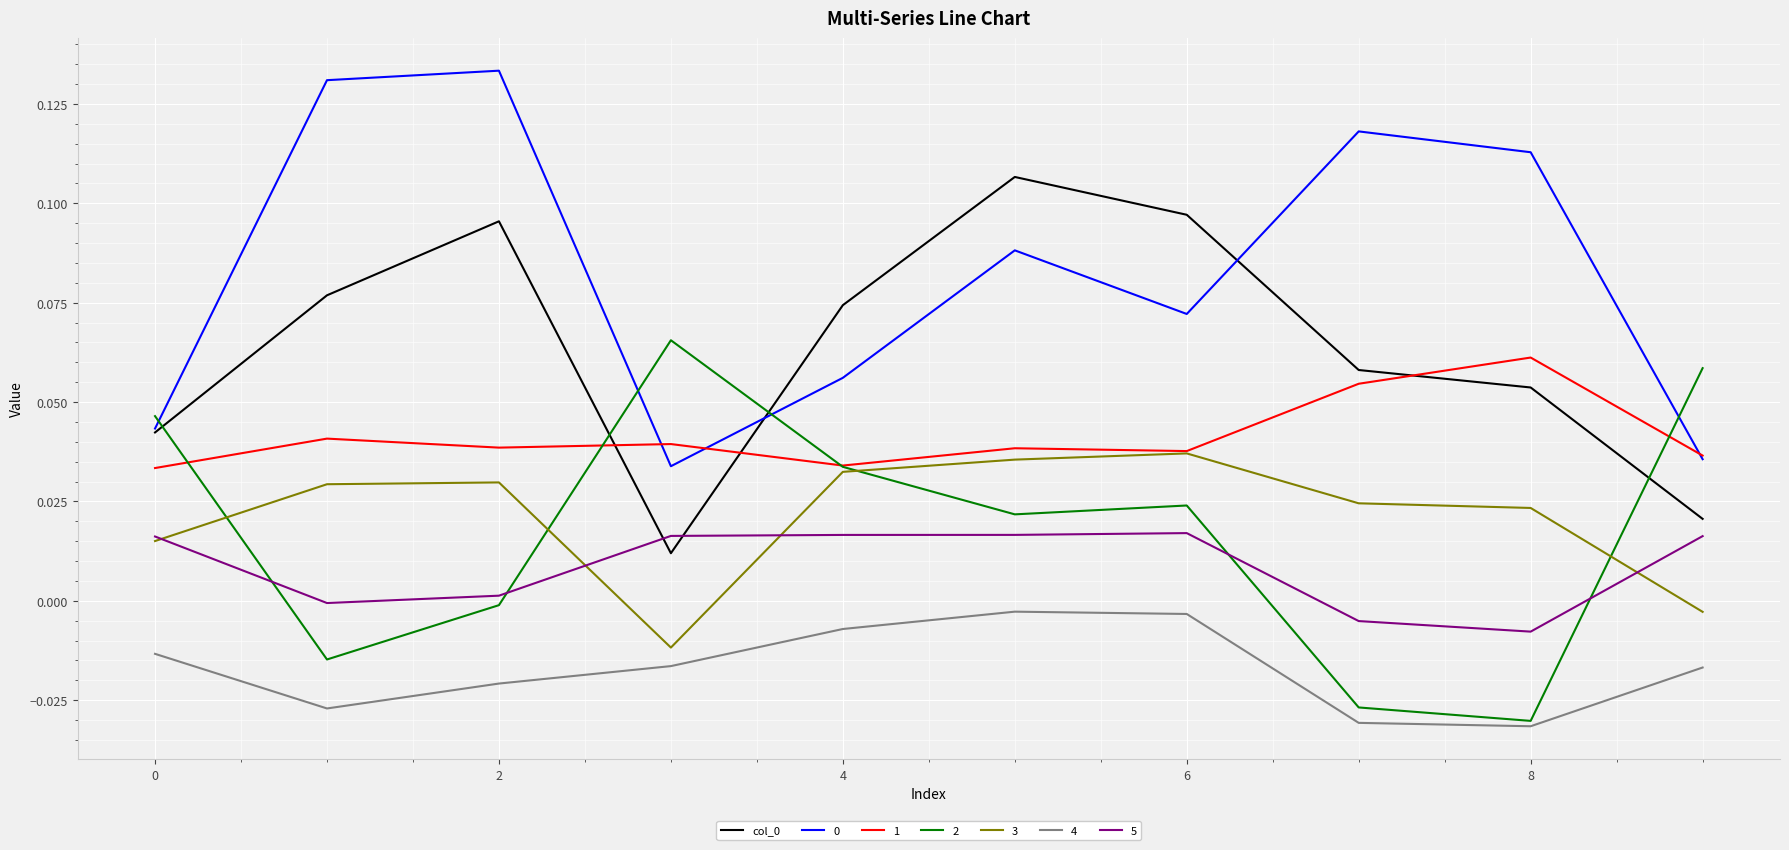

True or false: 4 and 0 intersect in this chart.

False